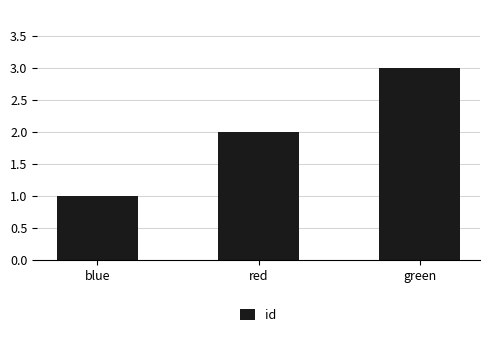

Count the number of data series in this chart.

1